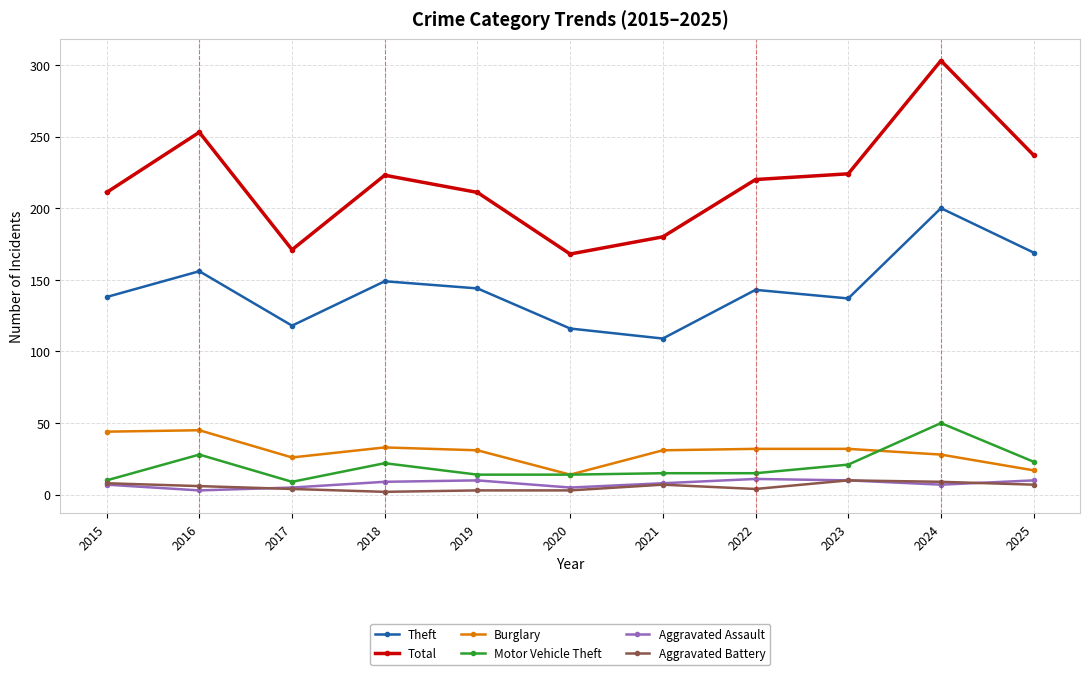

What are all the series names shown in the legend?

Theft, Total, Burglary, Motor Vehicle Theft, Aggravated Assault, Aggravated Battery